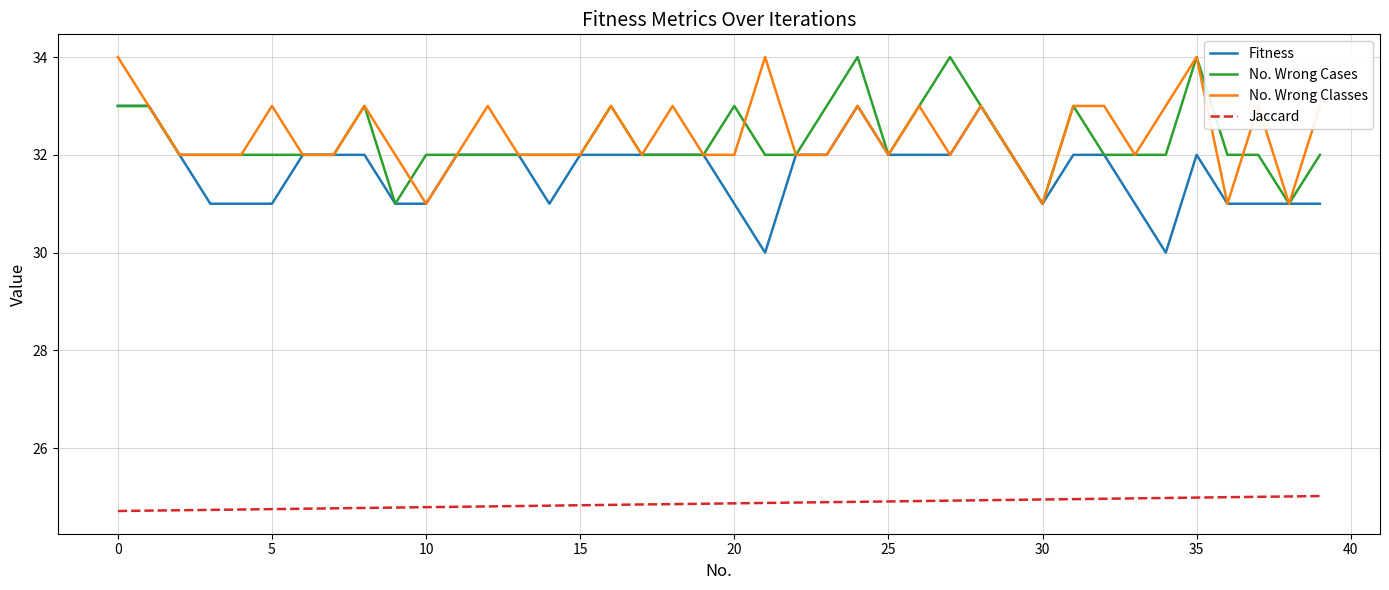

What is the greatest value displayed?

34.0